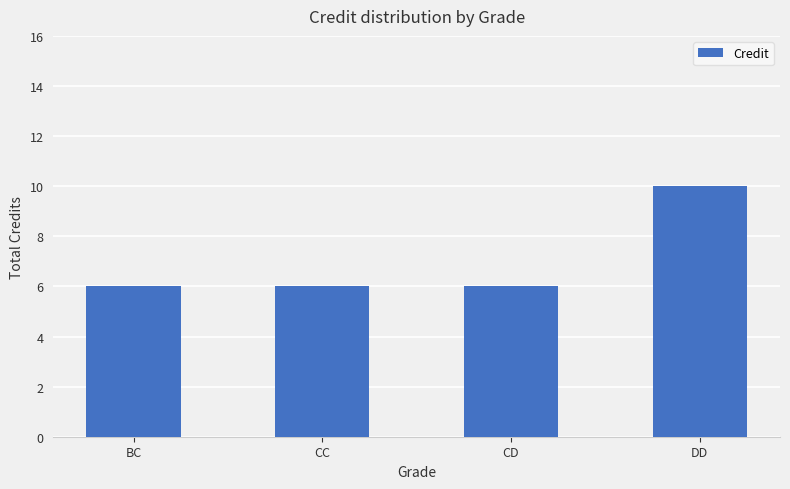

Reading right to left, what are all the values shown in this chart?

10	6	6	6